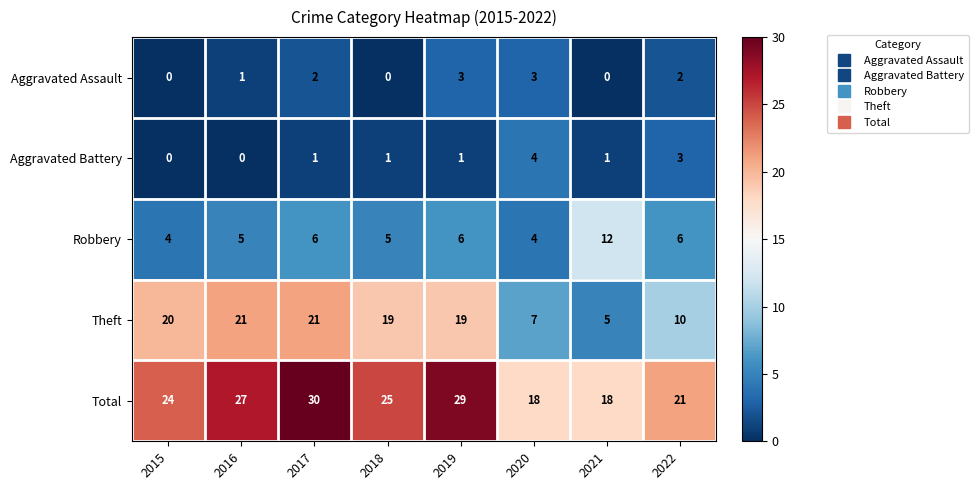

What is the difference between the maximum and minimum values in the Aggravated Assault series?

3